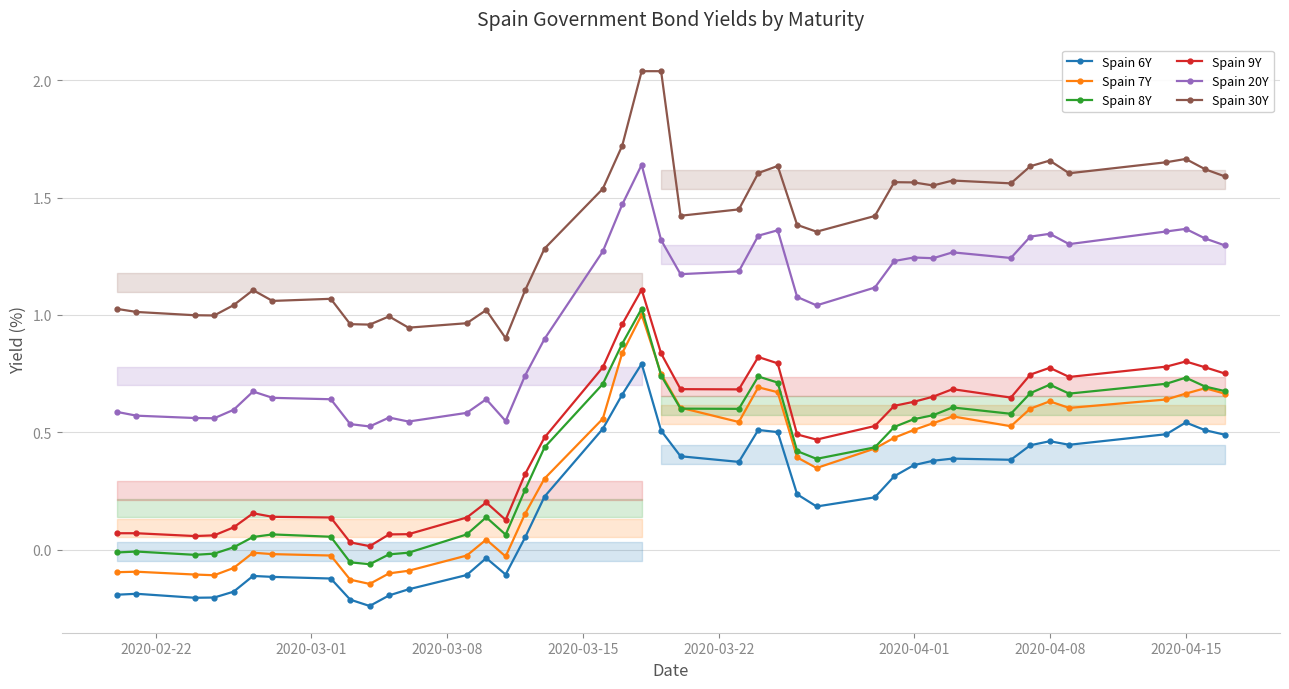

Which series has the largest total across all categories?

Spain 30Y